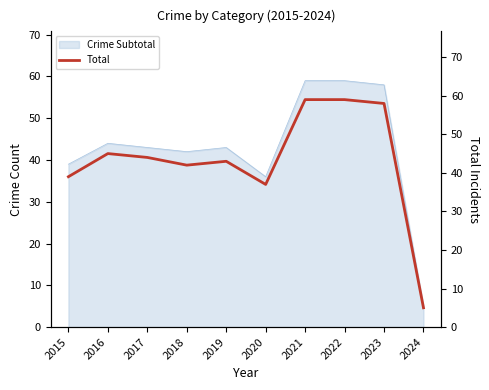

Which category has the lowest value across all series?

2024